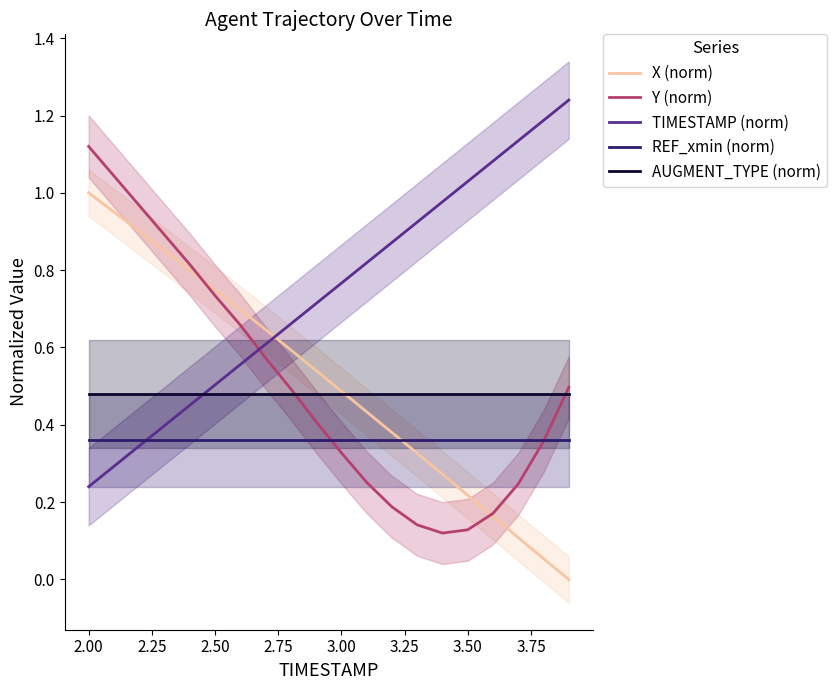

The value of X (norm) at 3.00 is 0.5. True or false?

True